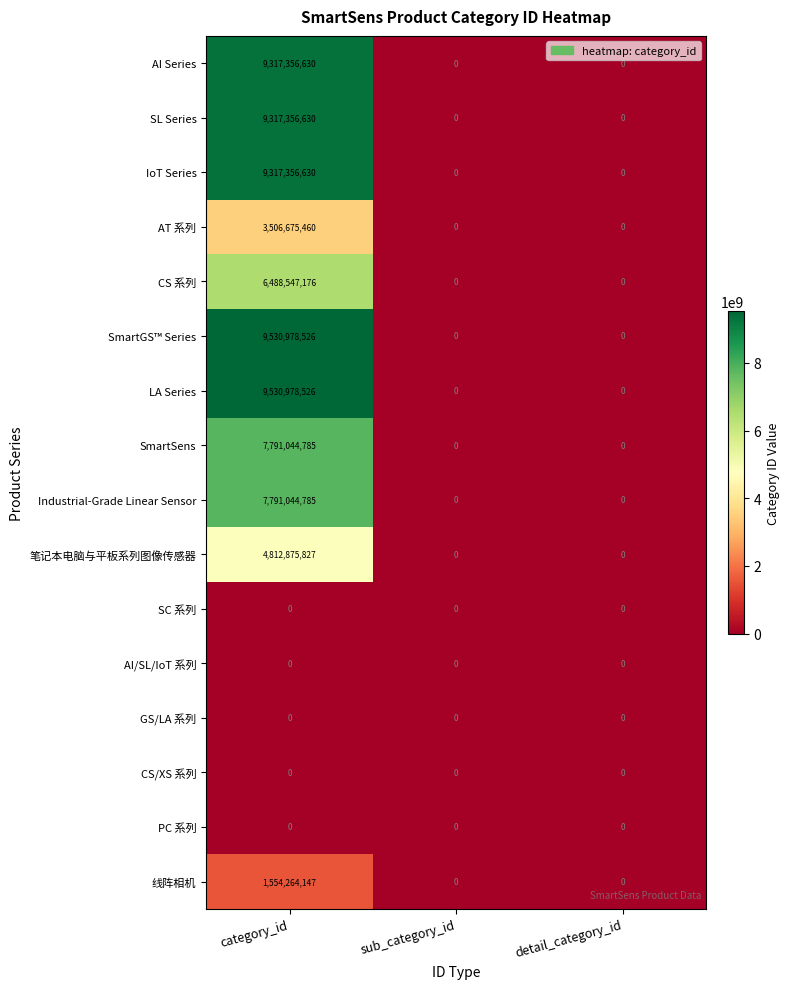

What is the difference between the highest and lowest values at category_id?

9530978526